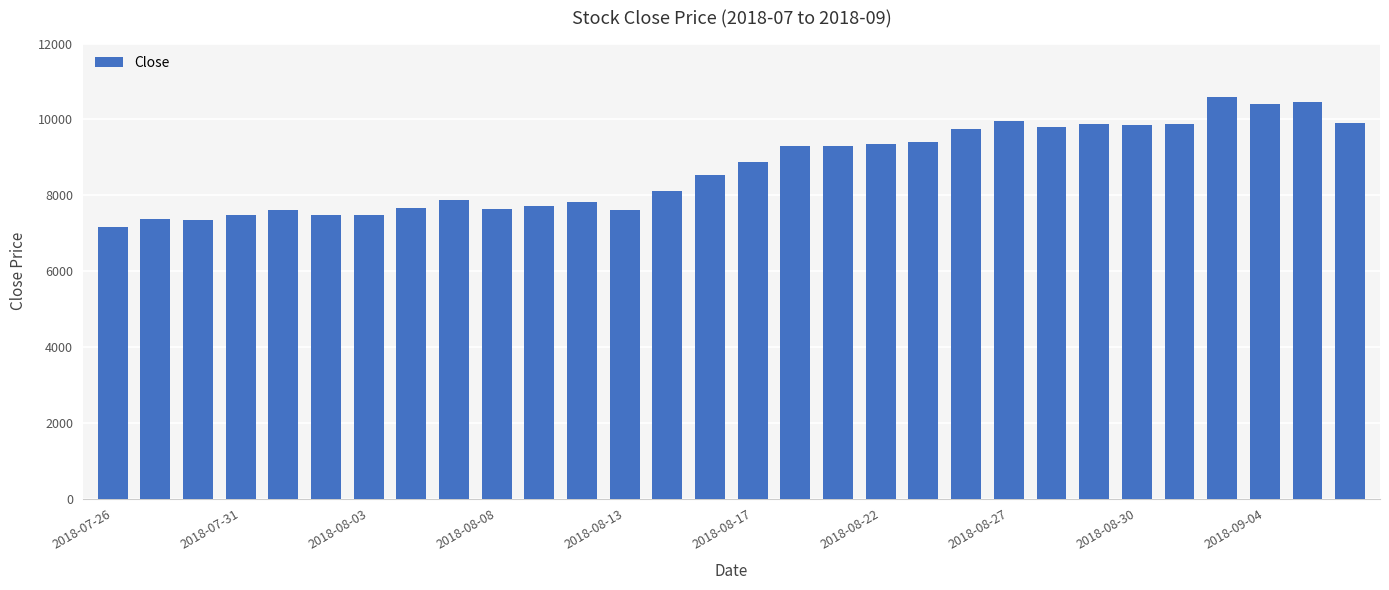

What is the sum of all values?

261560